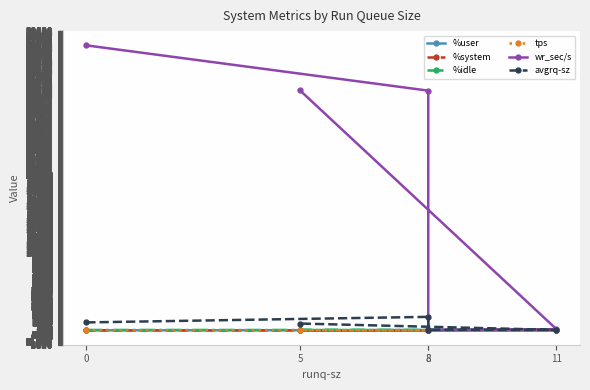

How many lines are shown in the chart?

6